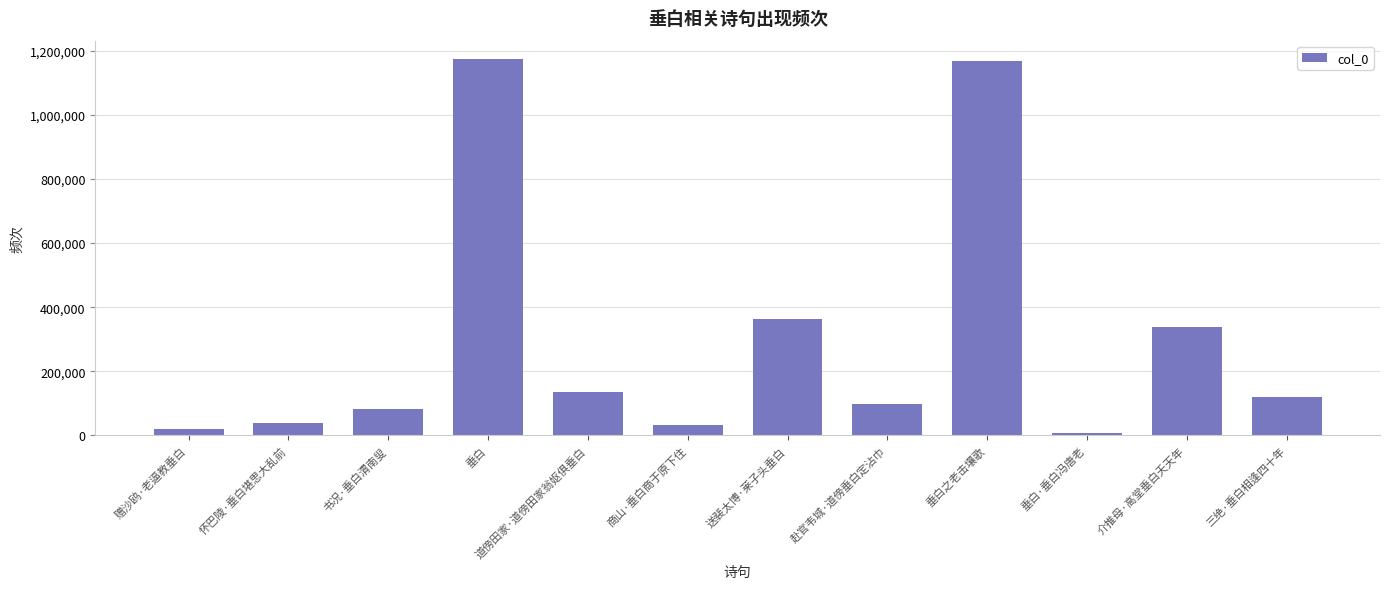

What is the change in value from 赴官韦城·道傍垂白定沾巾 to 垂白·垂白冯唐老?

-90458